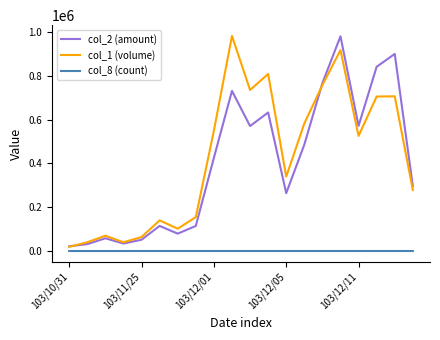

What is the greatest value displayed?

983000